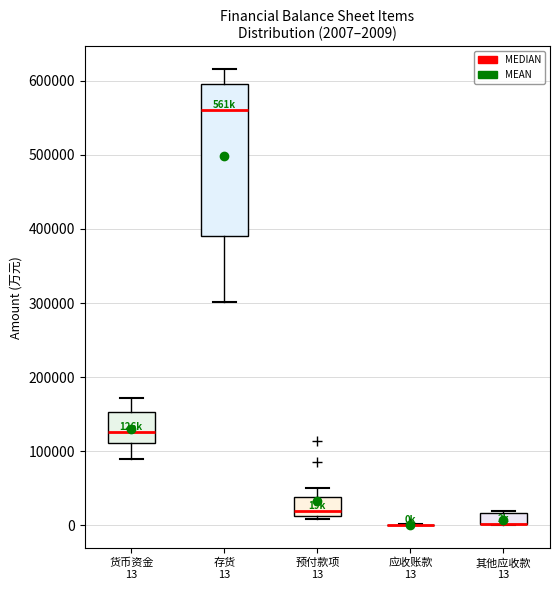

Which box is the tallest, from its lower edge to its upper edge?

存货 13